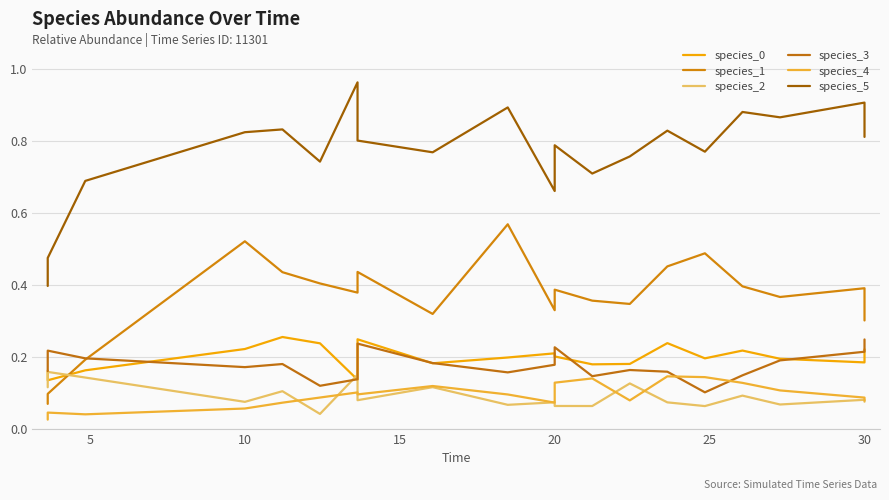

Rank the series by their maximum value, from highest to lowest.

species_5, species_1, species_0, species_3, species_2, species_4